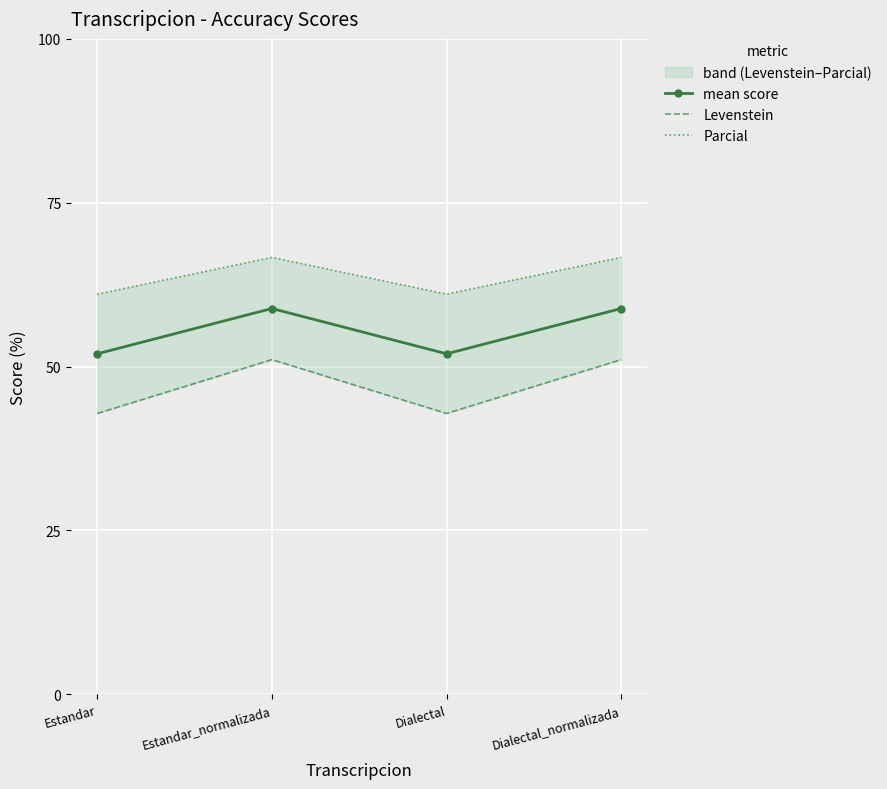

At how many categories does at least one series exceed 58?

4